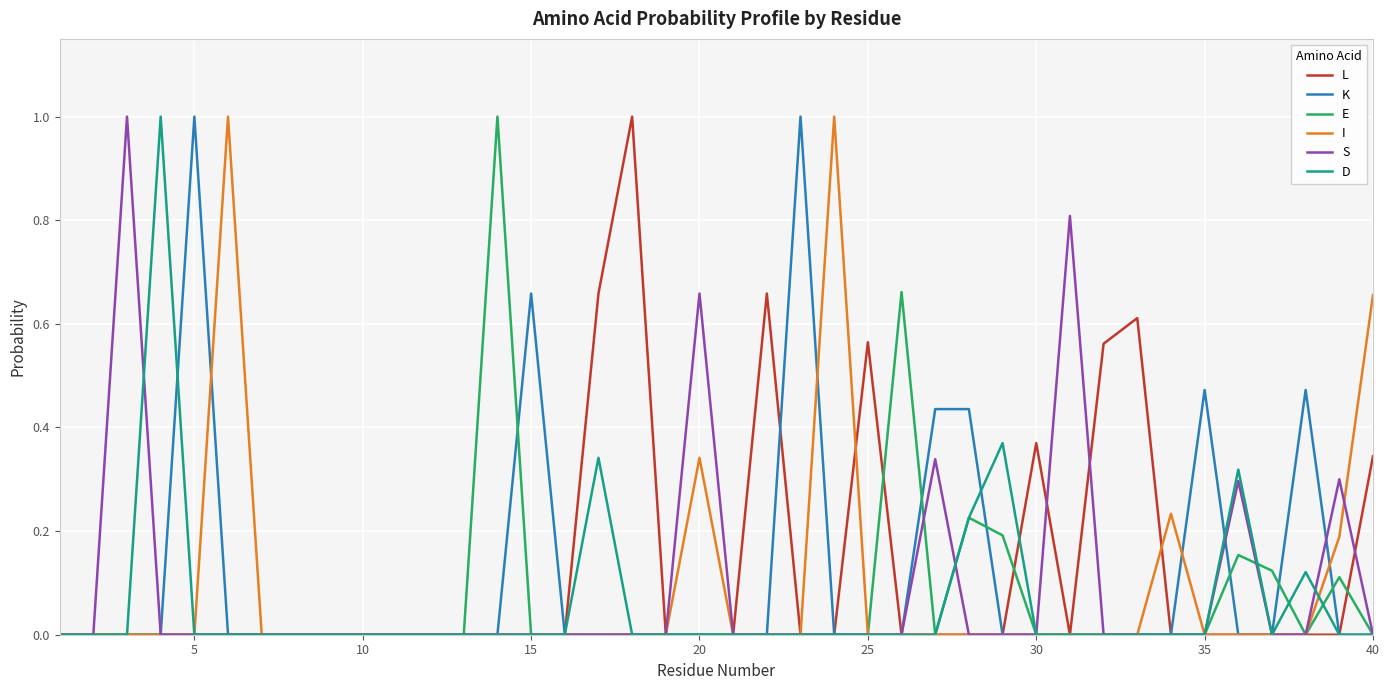

What is the maximum value for I?

1.0